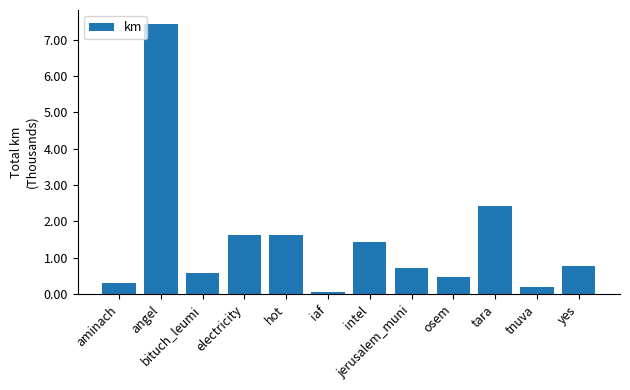

The chart shows a value of 779.4 at yes. True or false?

True